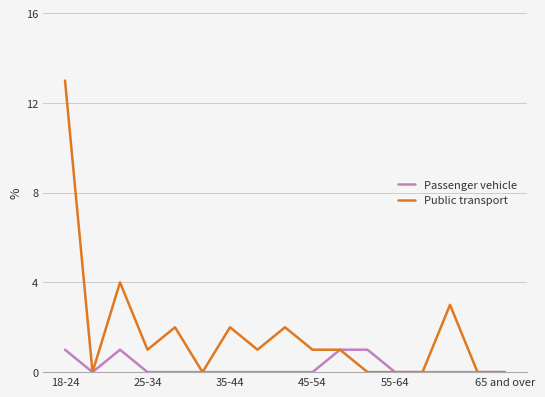

List the series in order of their overall mean, lowest first.

Passenger vehicle, Public transport